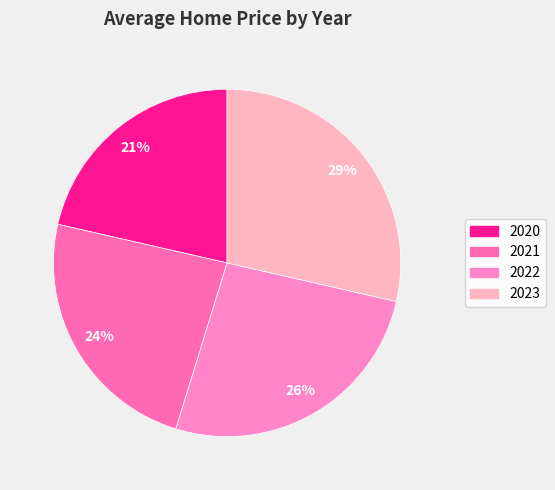

Rank the categories by value from lowest to highest.

2020, 2021, 2022, 2023